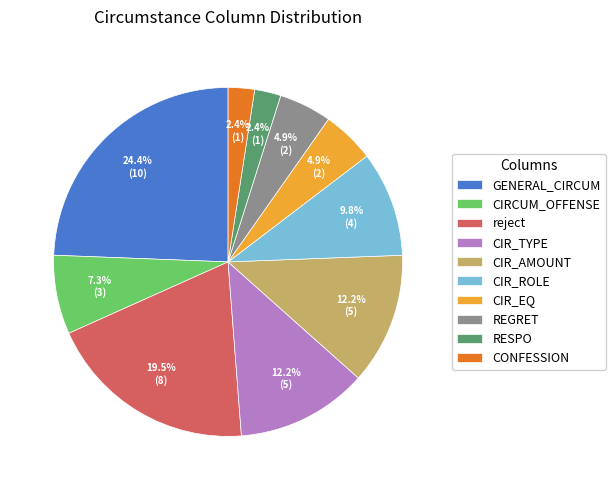

To the nearest percent, what is the difference between the largest and smallest slice percentages?

22%